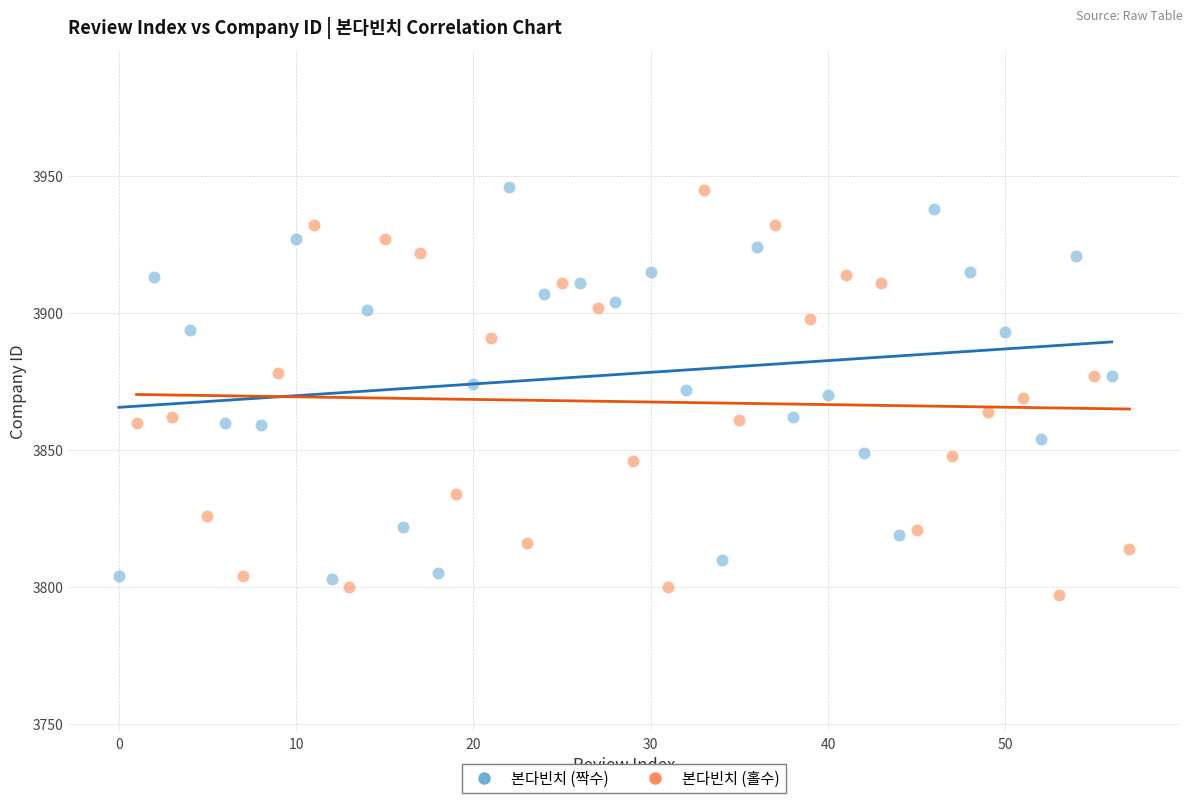

Which series has the widest spread of Y values?

본다빈치 (홀수)